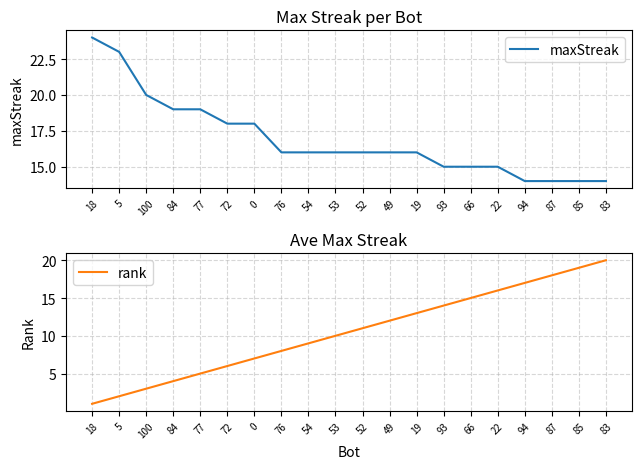

Where does the rank series first go above 11?

49